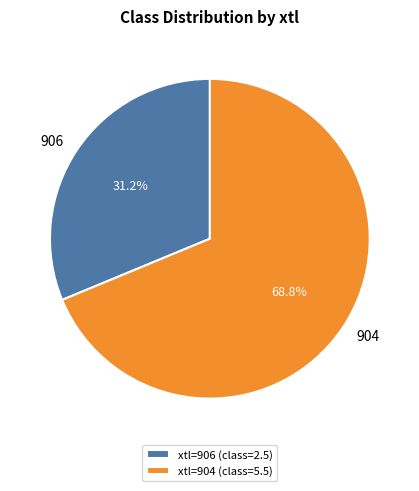

Count the number of slices in the pie.

2